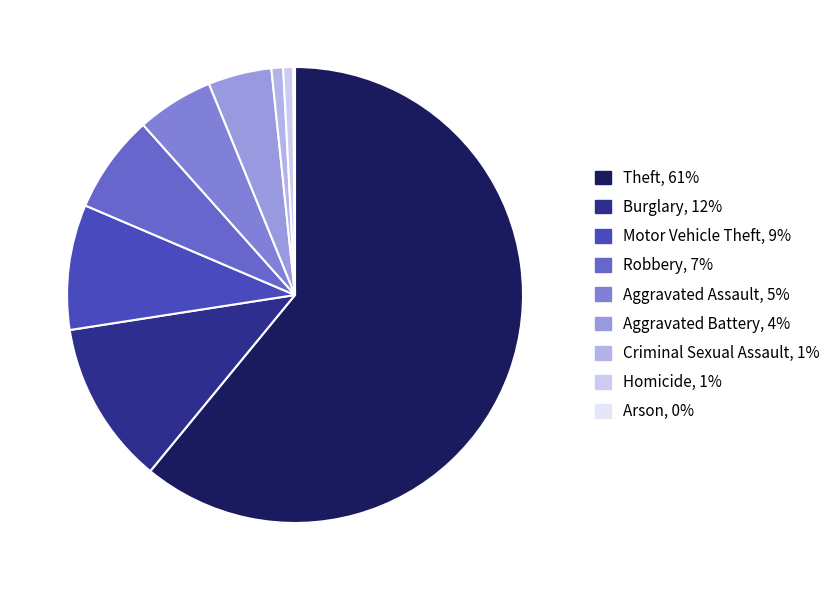

How many segments does this pie chart have?

9